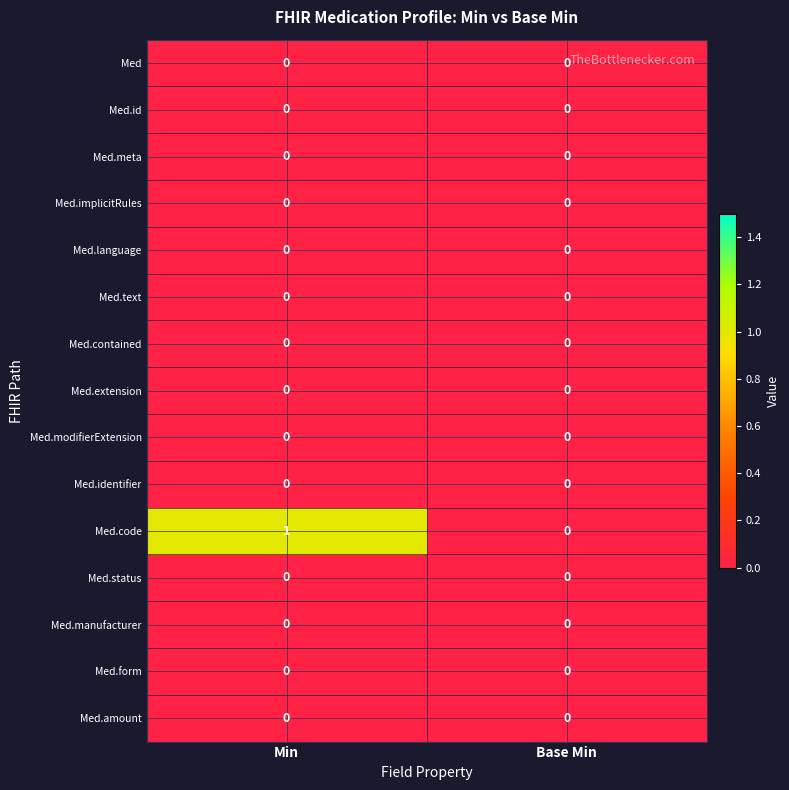

Reading left to right, list all the values displayed in this chart.

Med: Min=0	Base Min=0
Med.id: Min=0	Base Min=0
Med.meta: Min=0	Base Min=0
Med.implicitRules: Min=0	Base Min=0
Med.language: Min=0	Base Min=0
Med.text: Min=0	Base Min=0
Med.contained: Min=0	Base Min=0
Med.extension: Min=0	Base Min=0
Med.modifierExtension: Min=0	Base Min=0
Med.identifier: Min=0	Base Min=0
Med.code: Min=1	Base Min=0
Med.status: Min=0	Base Min=0
Med.manufacturer: Min=0	Base Min=0
Med.form: Min=0	Base Min=0
Med.amount: Min=0	Base Min=0